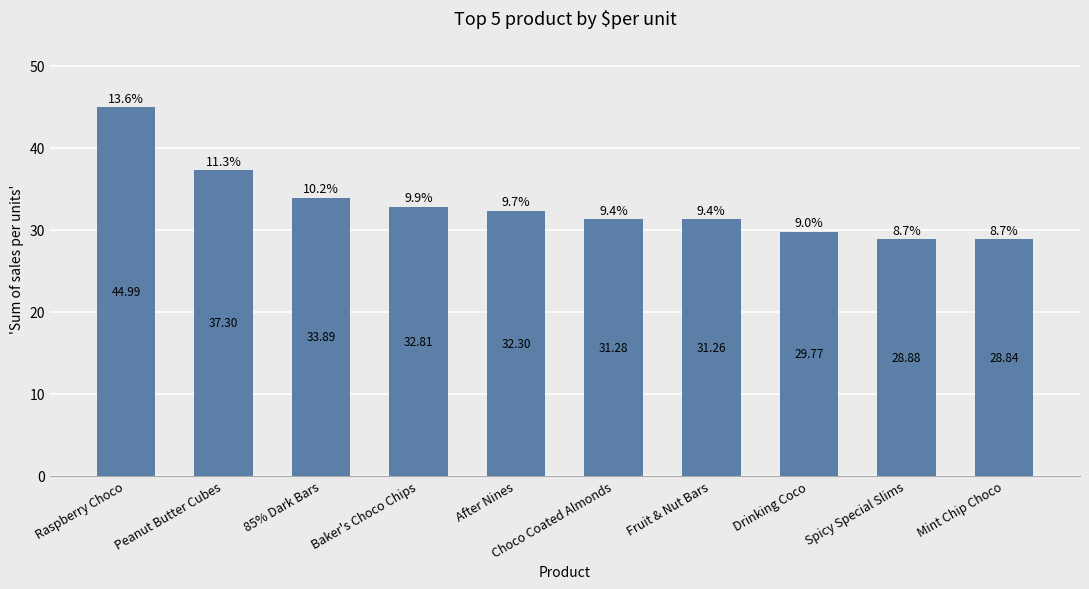

How many bars are there in total?

10